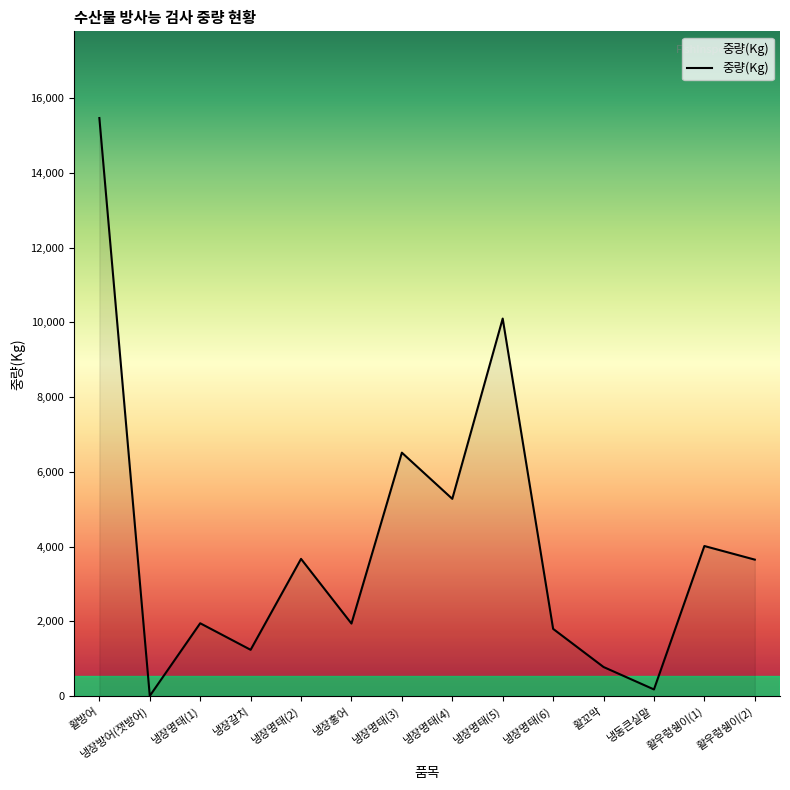

Where does the data first go above 3652?

활방어